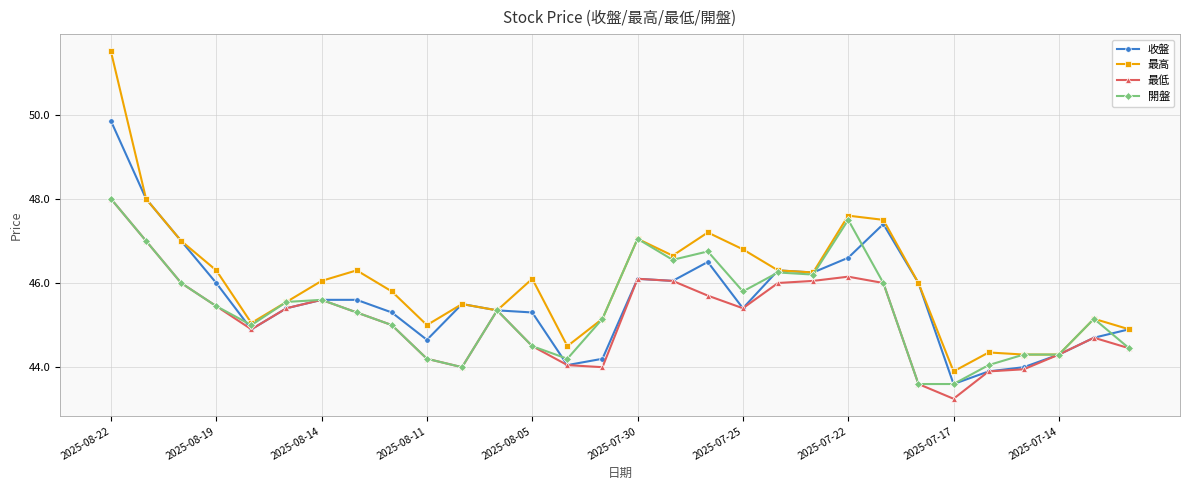

At how many categories does at least one series exceed 44?

29